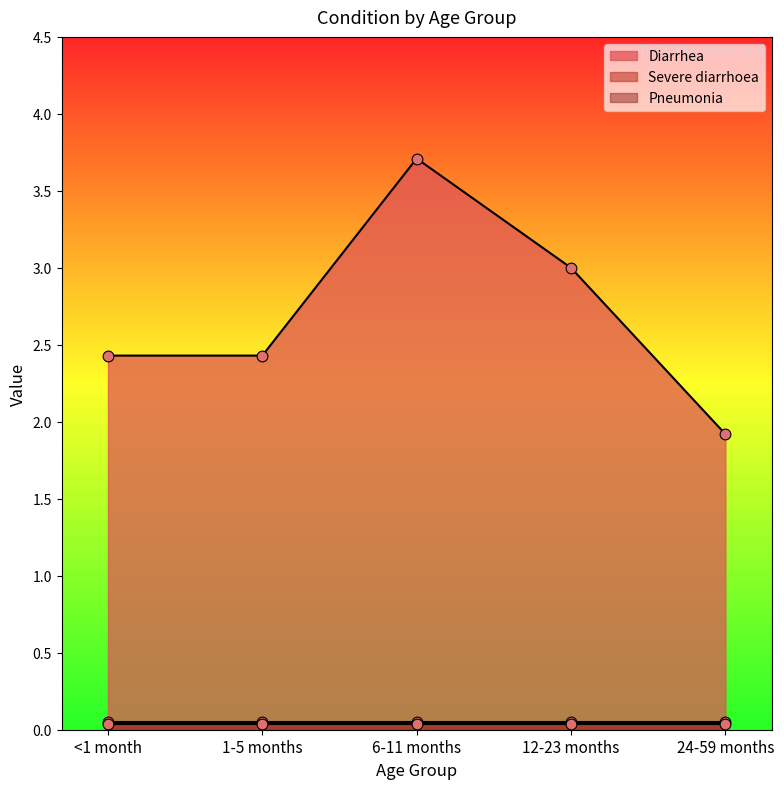

Which series contains the lowest Y value?

Pneumonia